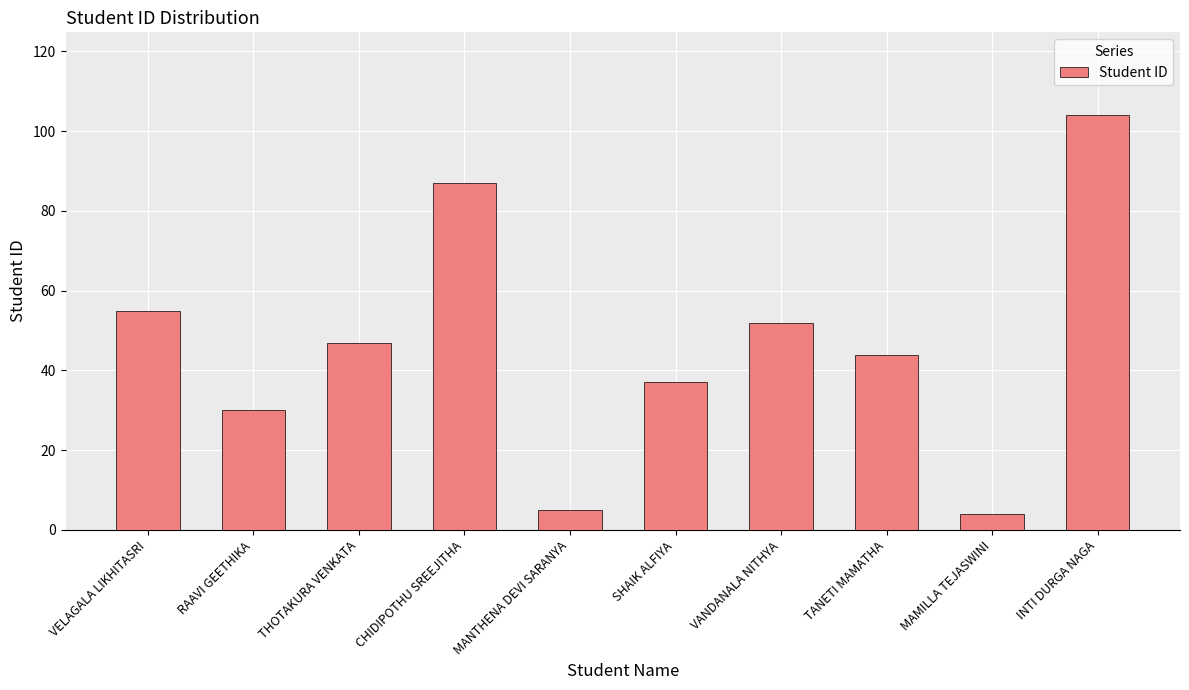

What is the greatest value displayed?

104